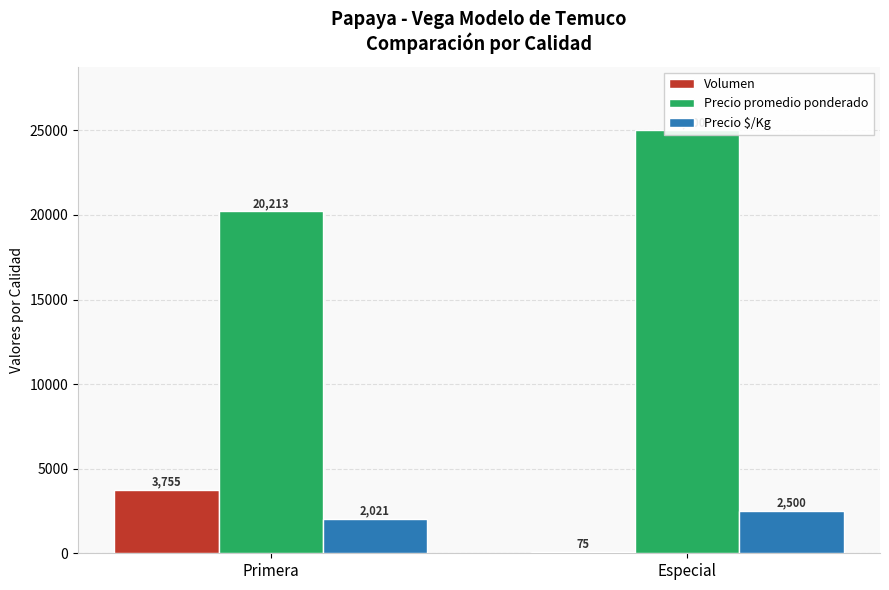

What value does the Volumen series have at Especial?

75